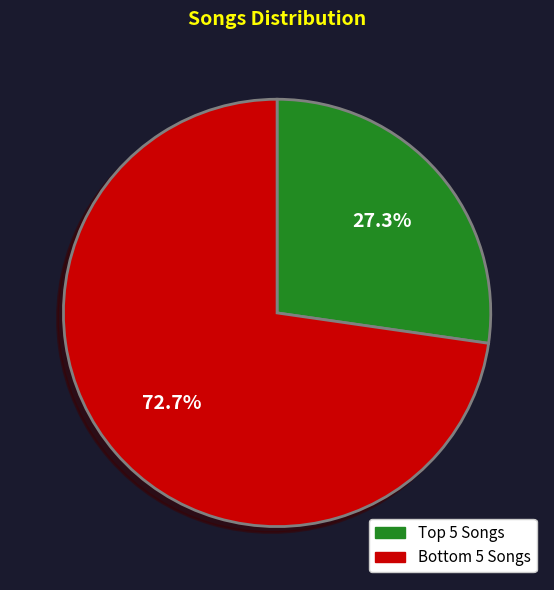

Is there a majority slice in this chart?

Yes